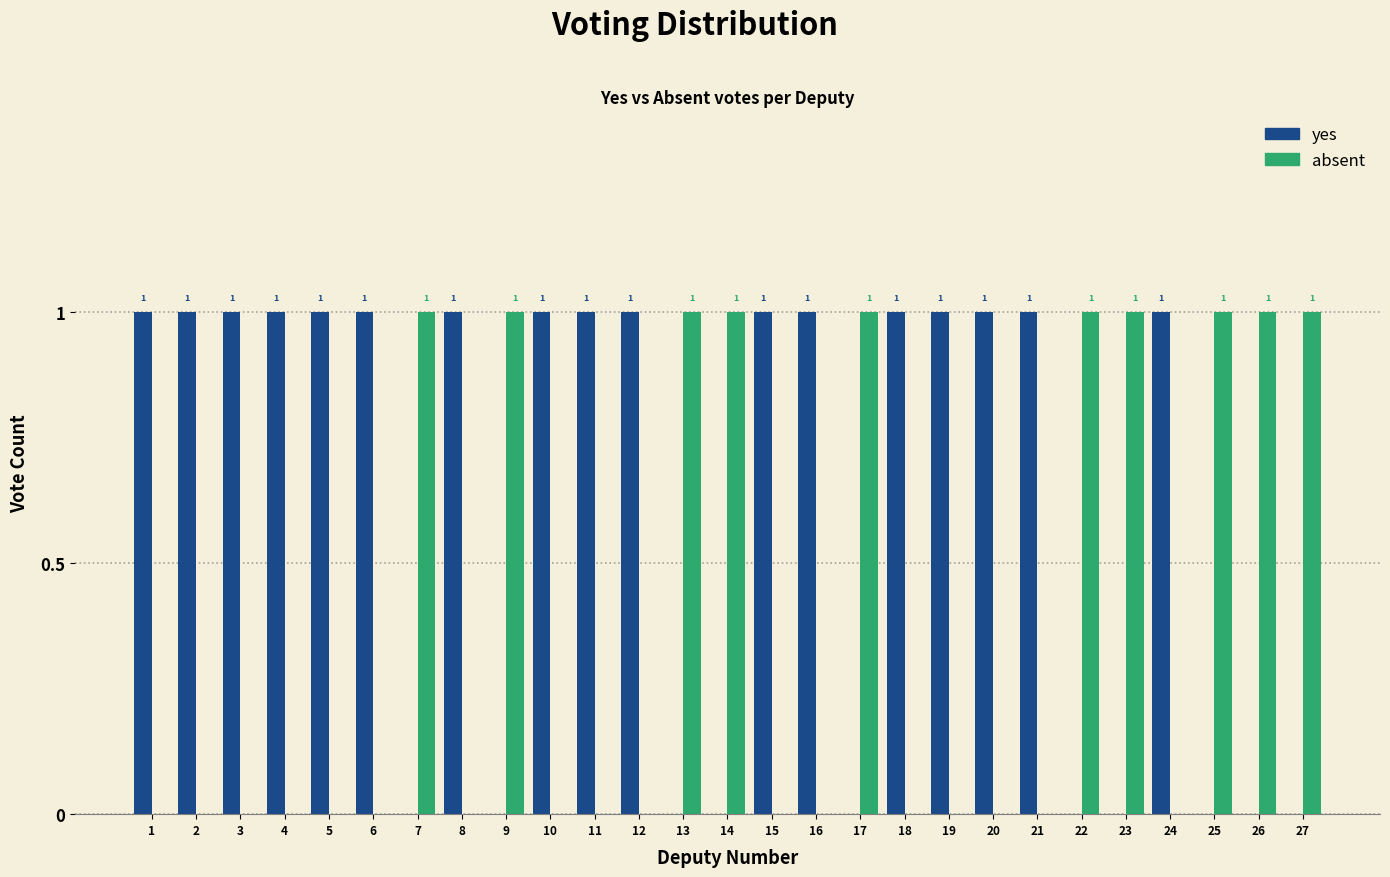

Reading right to left, list all the values displayed in this chart.

yes: 27=0	26=0	25=0	24=1	23=0	22=0	21=1	20=1	19=1	18=1	17=0	16=1	15=1	14=0	13=0	12=1	11=1	10=1	9=0	8=1	7=0	6=1	5=1	4=1	3=1	2=1	1=1
absent: 27=1	26=1	25=1	24=0	23=1	22=1	21=0	20=0	19=0	18=0	17=1	16=0	15=0	14=1	13=1	12=0	11=0	10=0	9=1	8=0	7=1	6=0	5=0	4=0	3=0	2=0	1=0